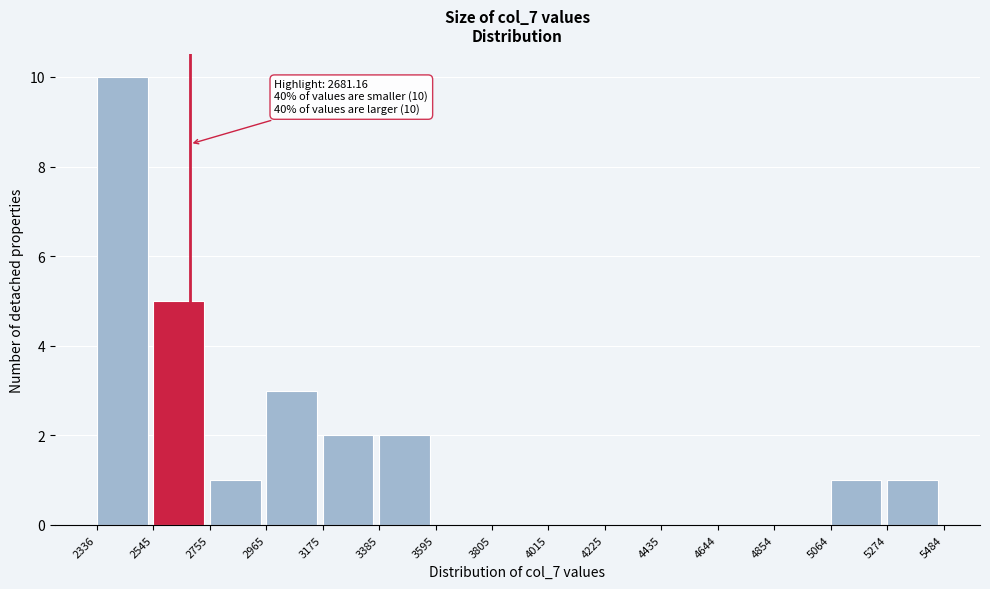

Which range on the x-axis has the tallest bar?

2336 to 2545